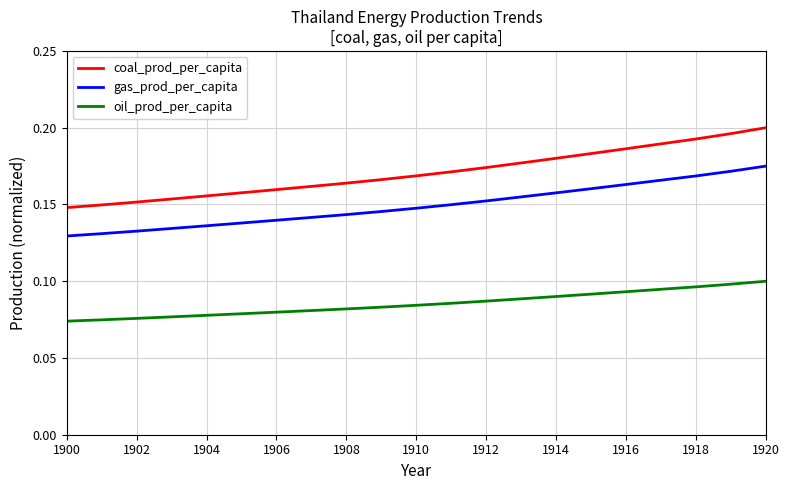

Rank the series by their maximum value, from lowest to highest.

oil_prod_per_capita, gas_prod_per_capita, coal_prod_per_capita